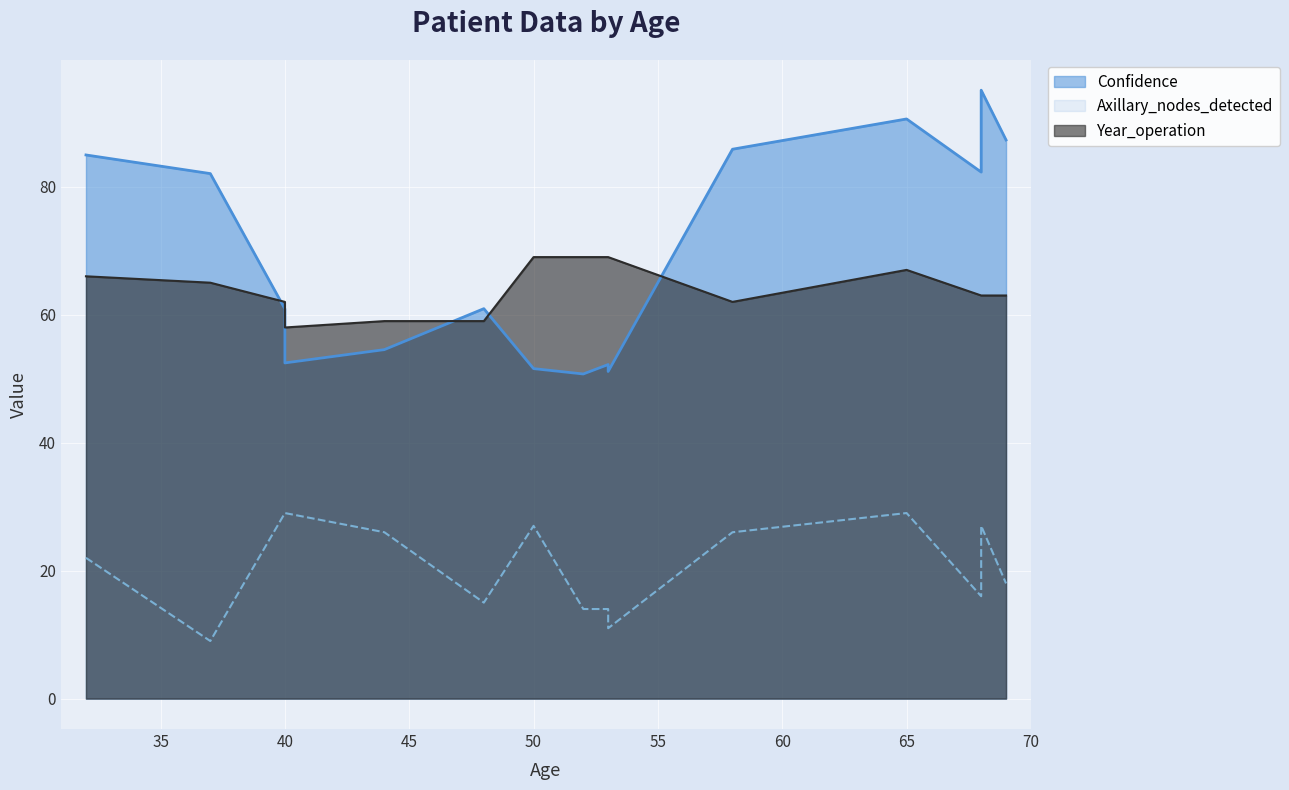

True or false: Axillary_nodes_detected has more than 2 points higher than both neighbors.

True